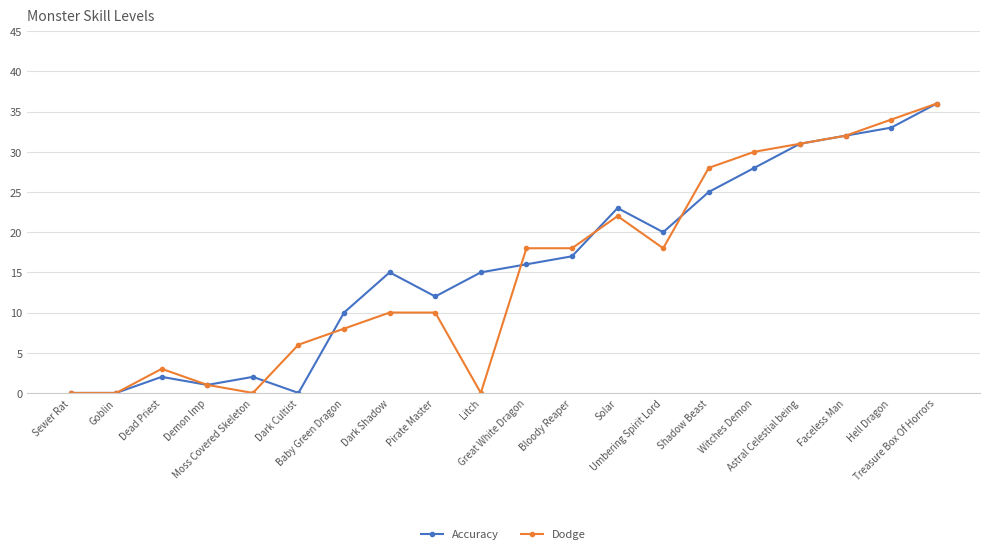

What is the greatest value displayed?

36